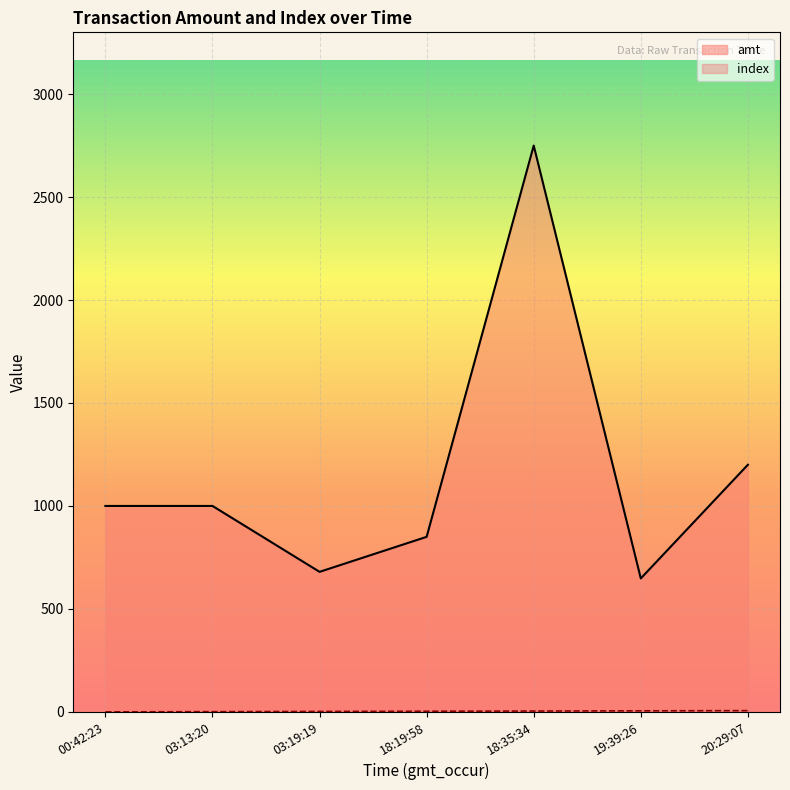

True or false: index and amt cross at least once.

False